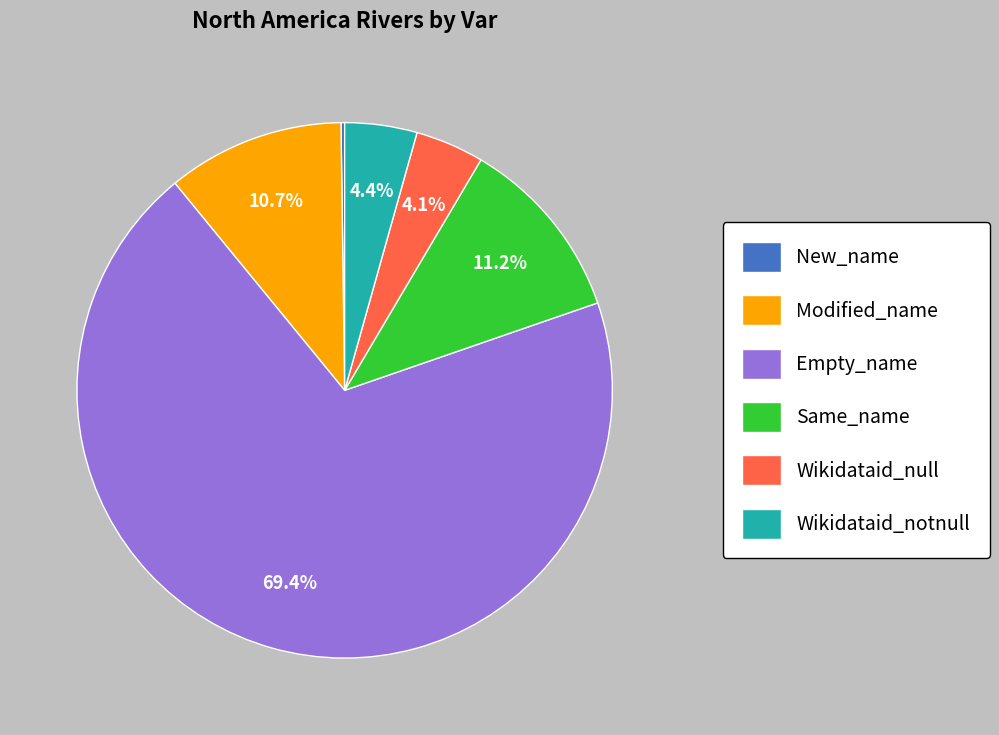

Does Empty_name represent more than half of the total?

Yes